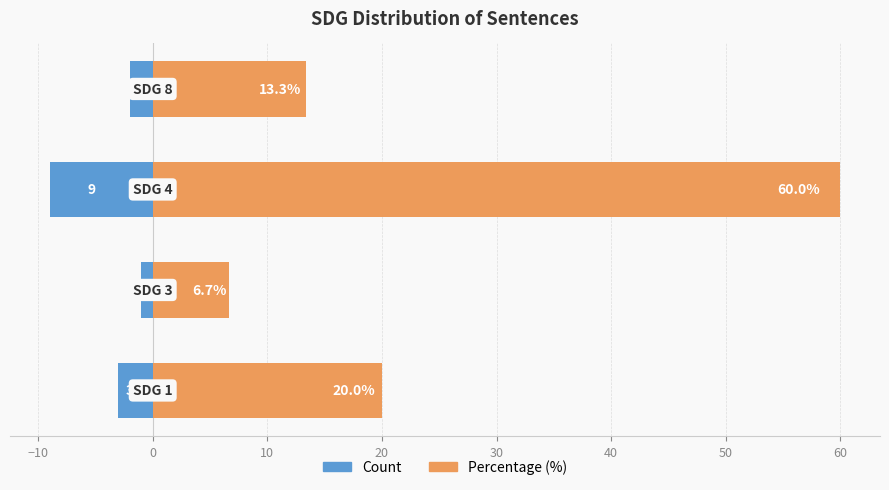

Reading left to right, what are all the values shown in this chart?

Count: -3.0	-1.0	-9.0	-2.0
Percentage (%): 20.0	6.7	60.0	13.3